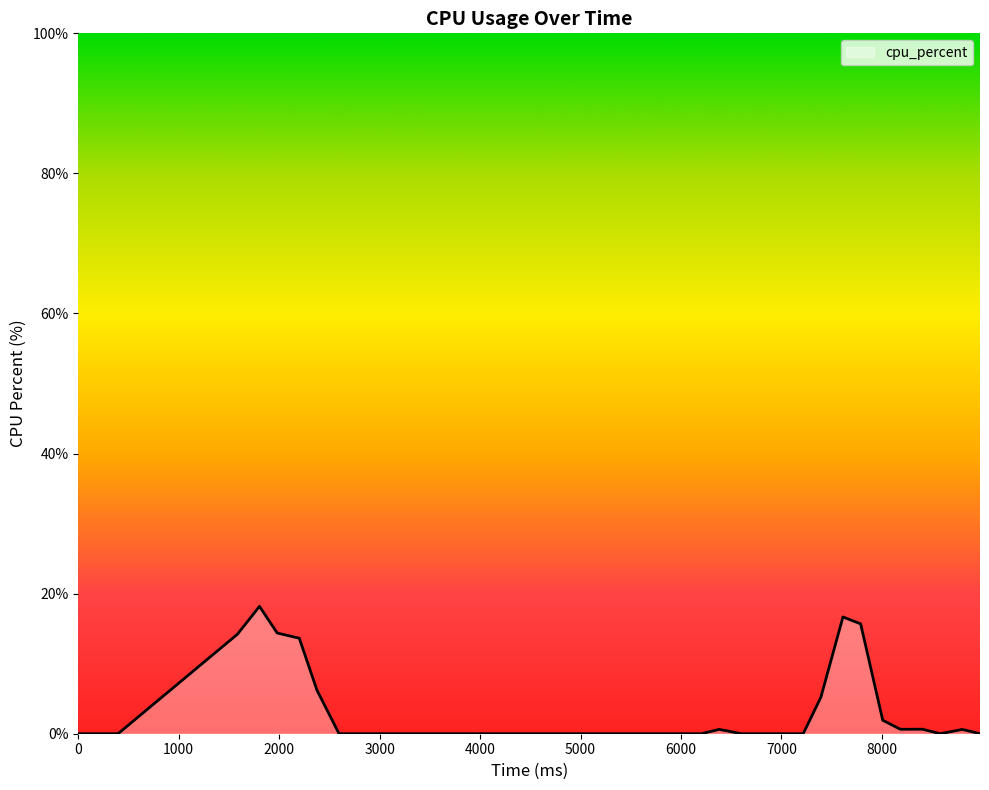

What is the maximum value shown in the chart?

18.2